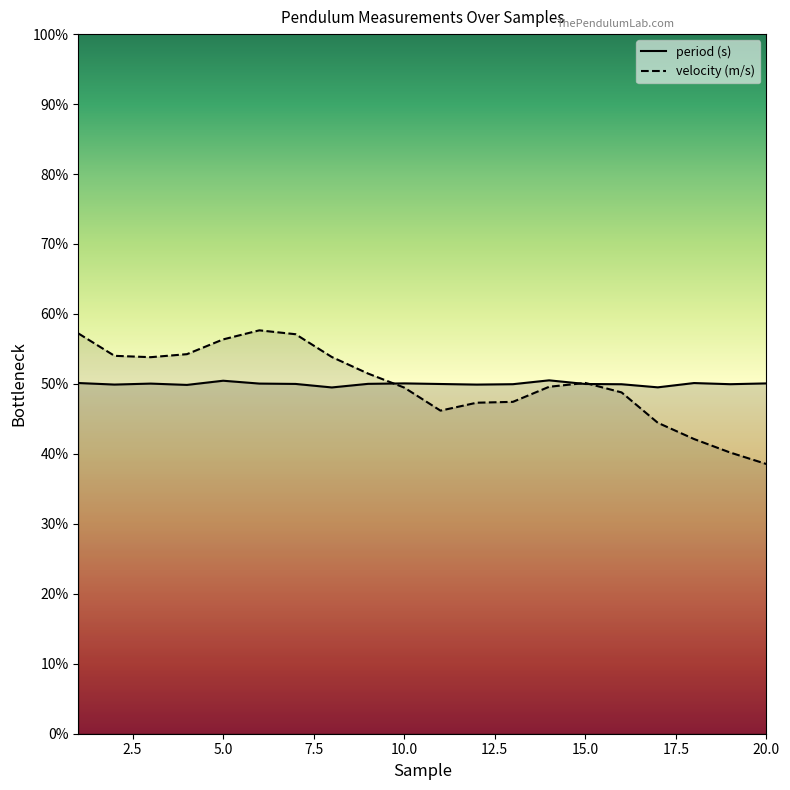

At 6, list the series in order from largest to smallest.

velocity (m/s), period (s)